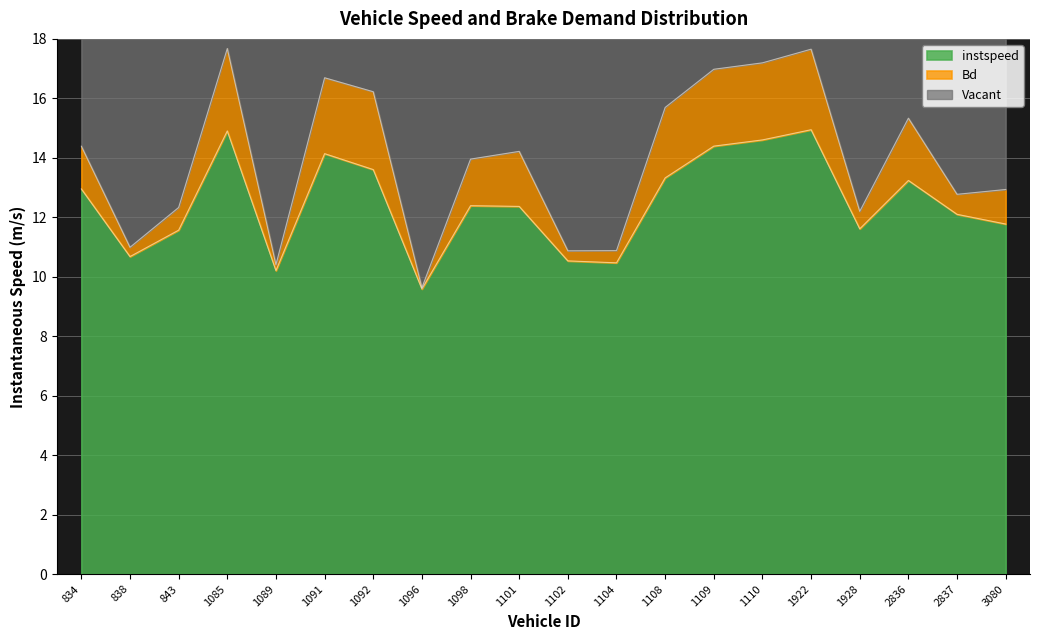

True or false: Bd and instspeed cross at least once.

False